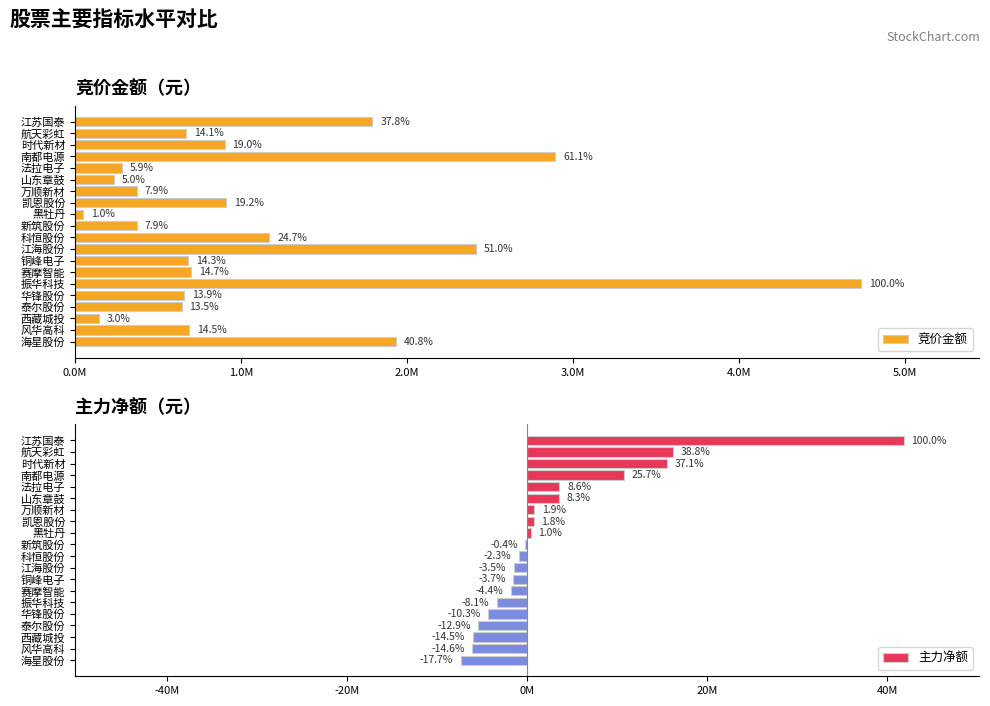

At 海星股份, list the series in order from smallest to largest.

主力净额, 竞价金额